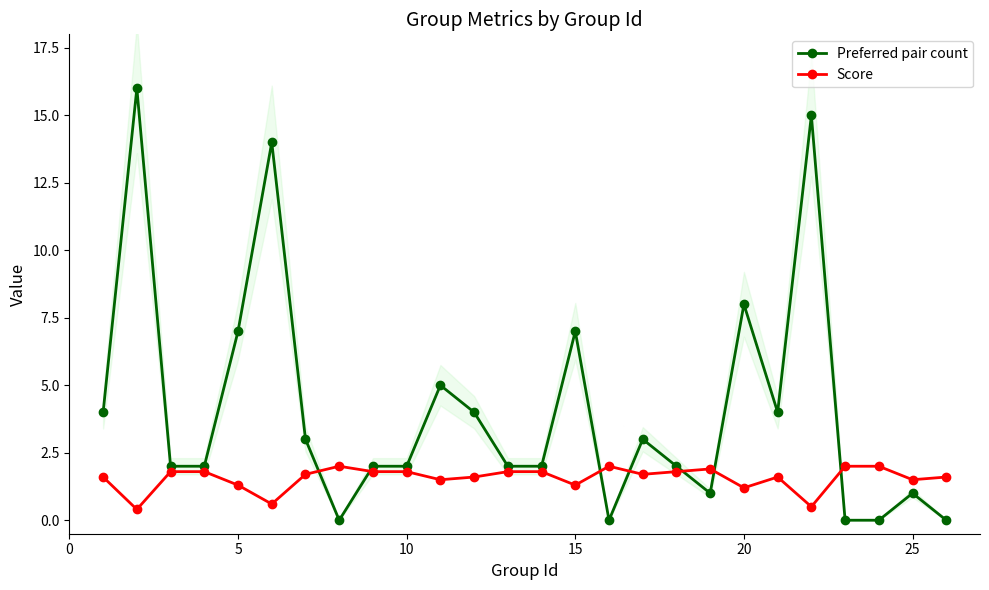

Is it true that Preferred pair count equals 3.5 at 10?

False